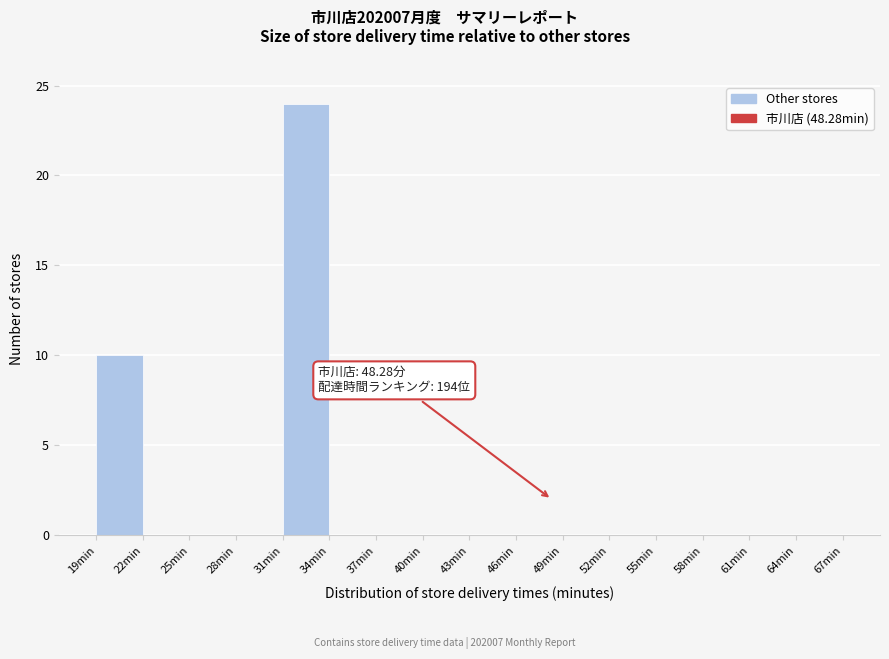

Over which range of the x-axis is the bar tallest?

31 to 34